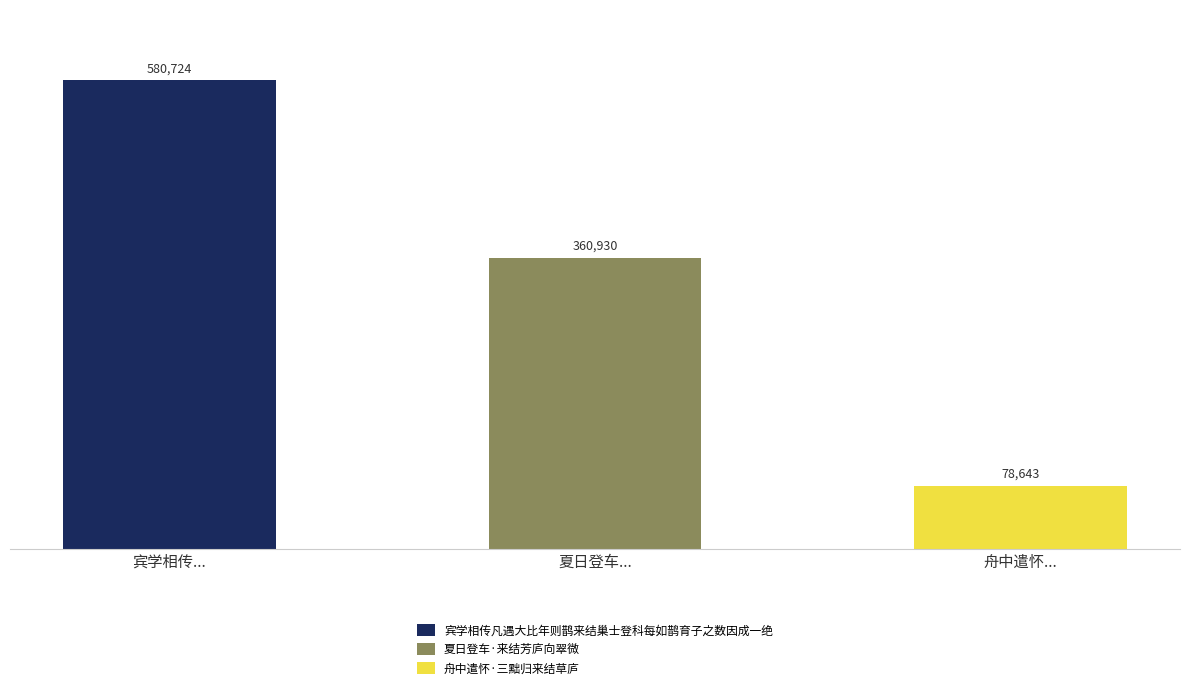

What position from the right is 舟中遣怀...?

1